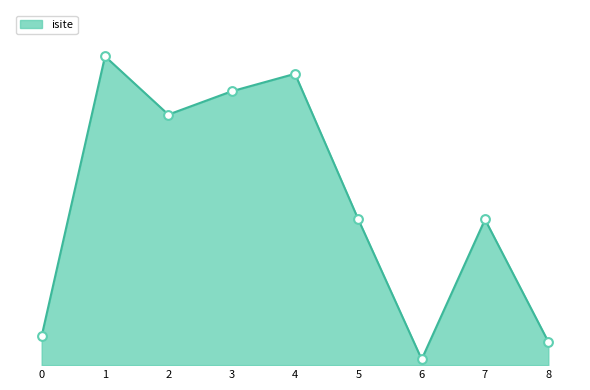

Does the chart have visible grid lines?

No